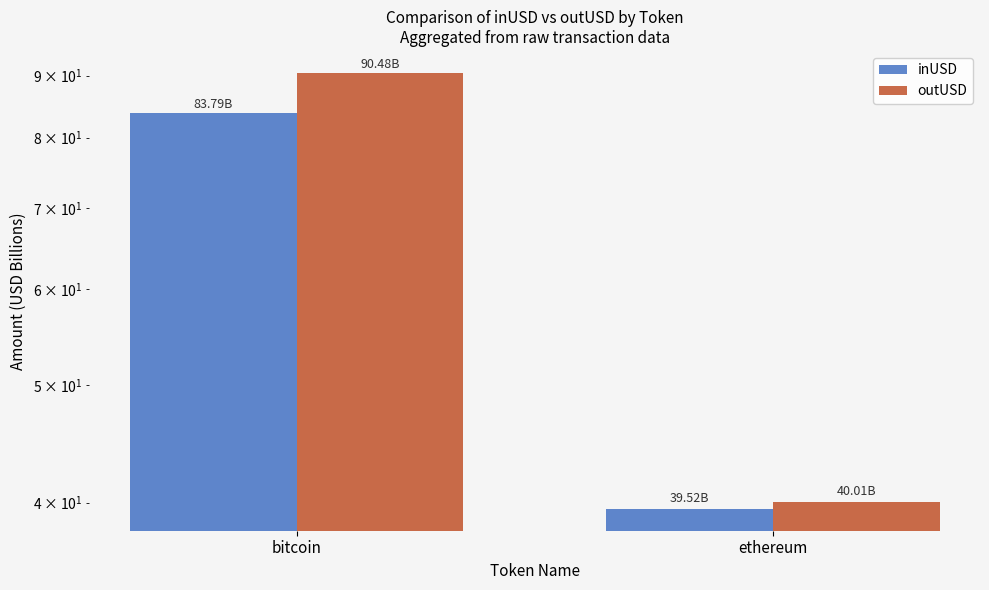

What is the sum of the inUSD values at ethereum and bitcoin?

123.3